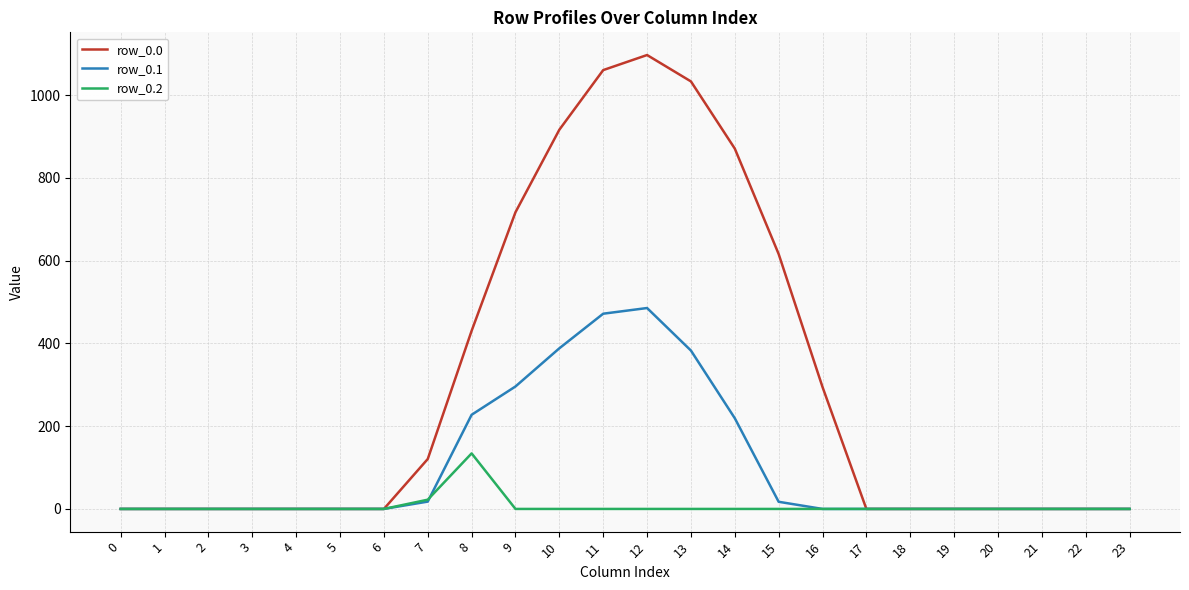

List the series in order of their peak value, highest first.

row_0.0, row_0.1, row_0.2